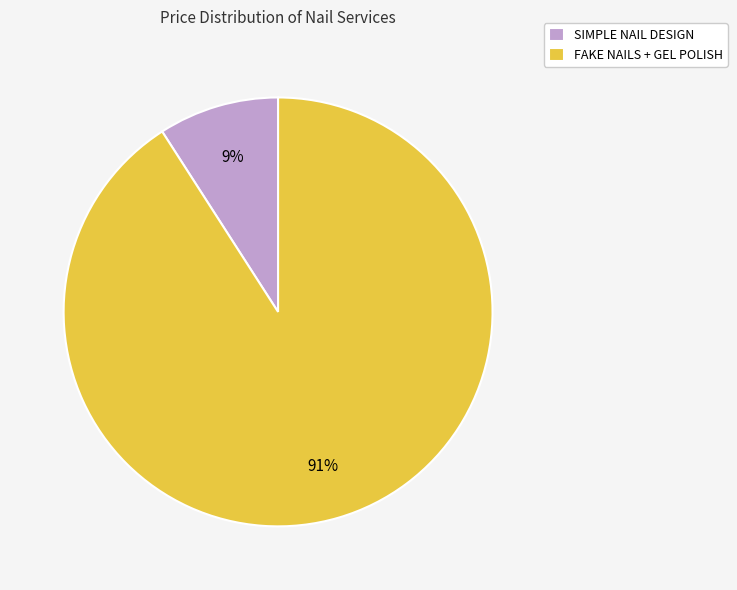

Do SIMPLE NAIL DESIGN and FAKE NAILS + GEL POLISH together represent more than half of the pie?

Yes